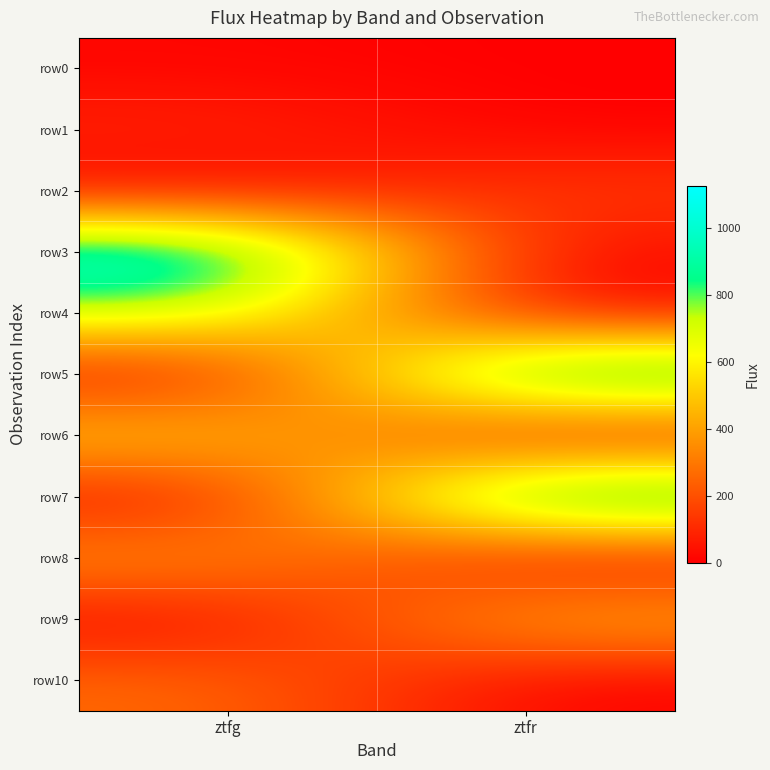

Reading left to right, what are all the values shown in this chart?

row0: ztfg=13.3	ztfr=0.0
row1: ztfg=95.9	ztfr=0.0
row2: ztfg=0.0	ztfr=151.7
row3: ztfg=1103.1	ztfr=0.0
row4: ztfg=760.6	ztfr=0.0
row5: ztfg=0.0	ztfr=1115.0
row6: ztfg=544.0	ztfr=0.0
row7: ztfg=0.0	ztfr=1126.1
row8: ztfg=390.7	ztfr=0.0
row9: ztfg=0.0	ztfr=456.4
row10: ztfg=268.7	ztfr=0.0